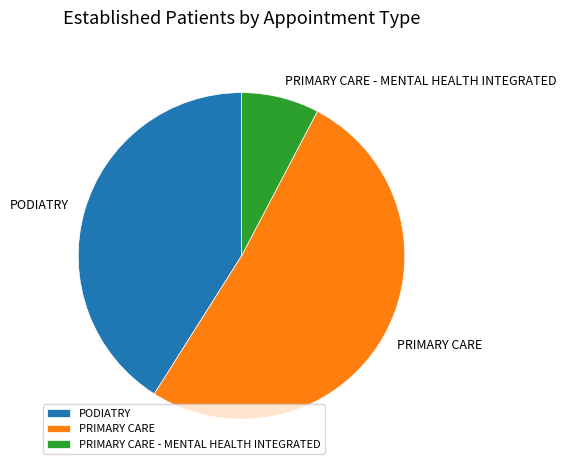

The PRIMARY CARE slice represents 51% of the pie. True or false?

True